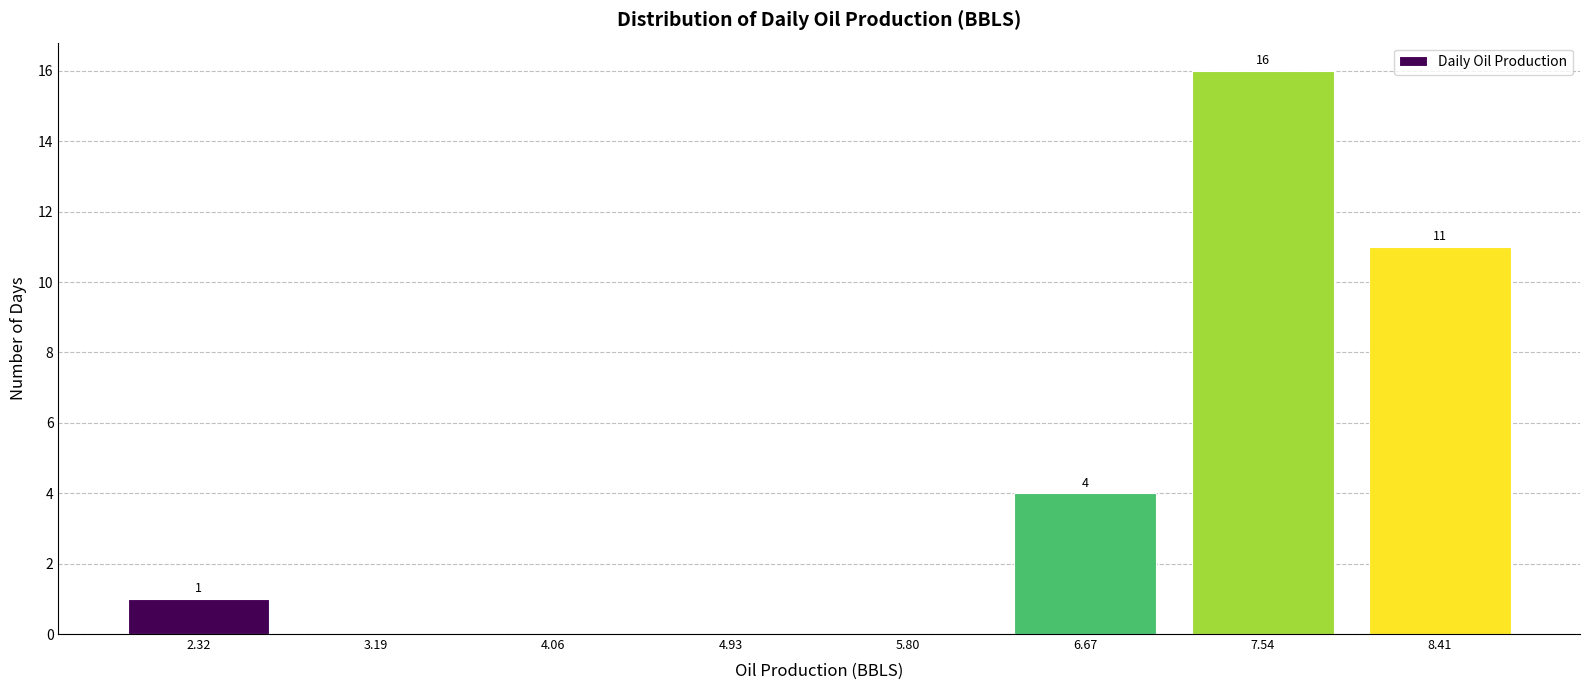

Reading right to left, extract all data points from this chart.

8.41=11	7.54=16	6.67=4	5.80=0	4.93=0	4.06=0	3.19=0	2.32=1